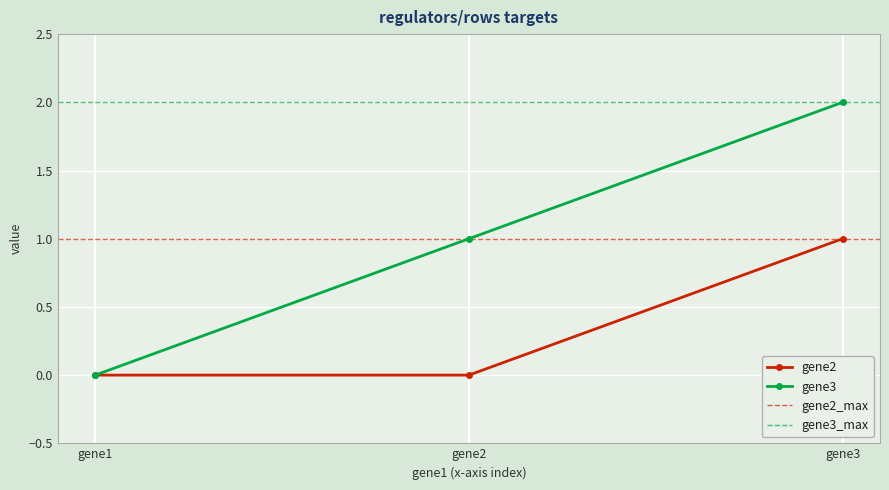

Where does the gene3 series first go above 1?

gene3